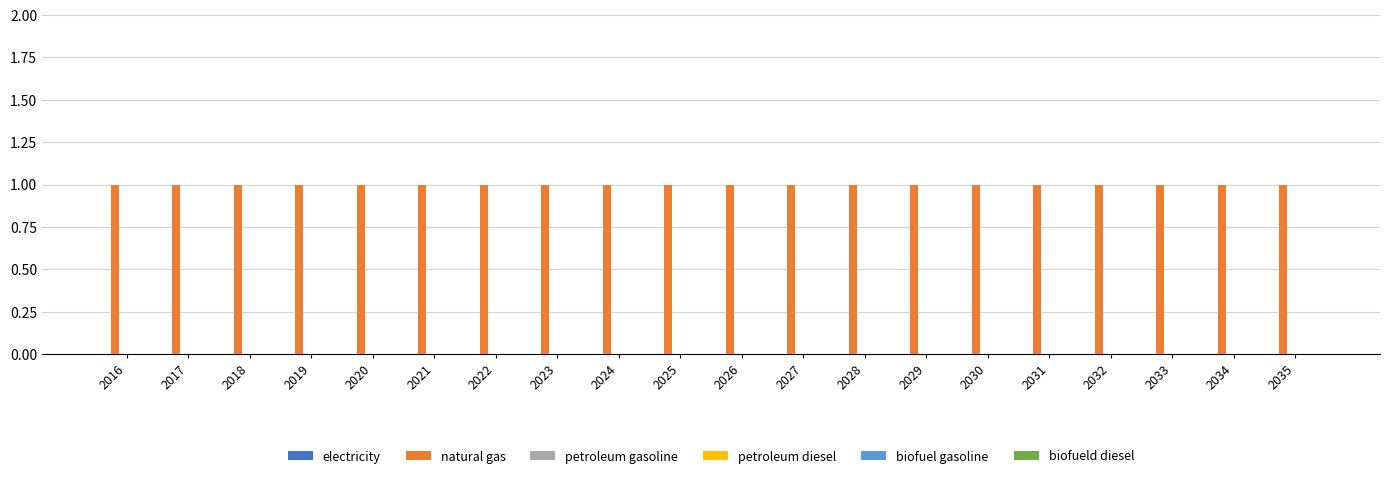

List the labels in order of biofueld diesel value, largest first.

2016, 2017, 2018, 2019, 2020, 2021, 2022, 2023, 2024, 2025, 2026, 2027, 2028, 2029, 2030, 2031, 2032, 2033, 2034, 2035